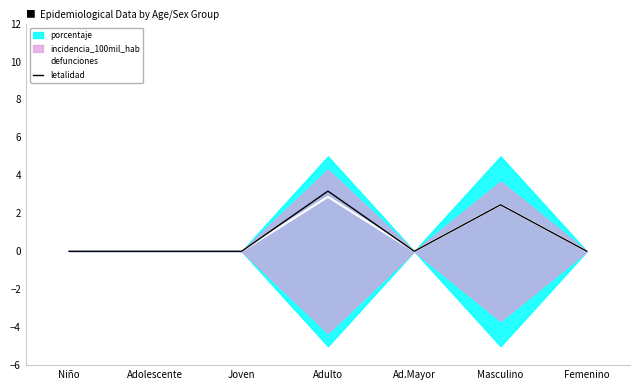

Count the letalidad values in the range 0 to 2.

5